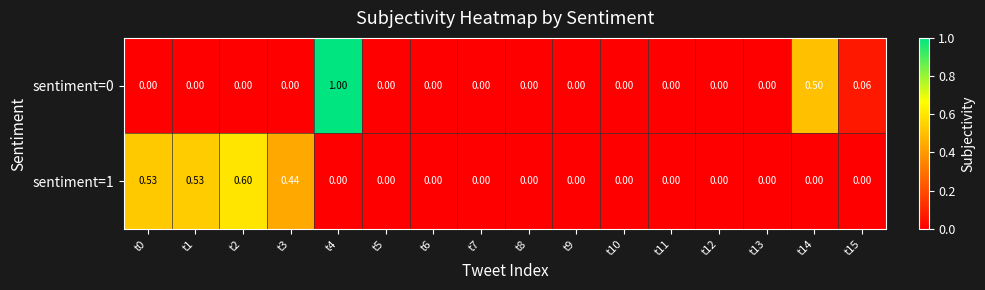

Is the value of sentiment=1 at t5 greater than the value of sentiment=0 at t15?

No